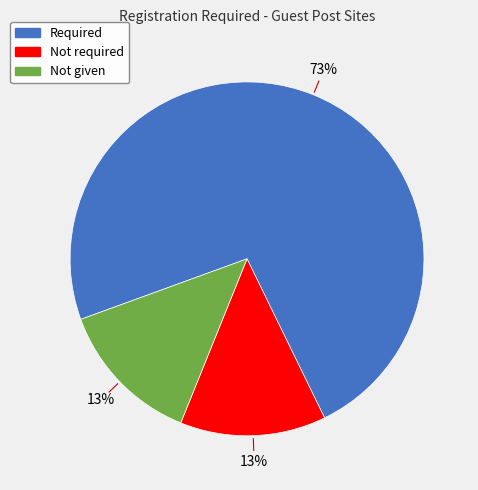

Count the number of slices in the pie.

3